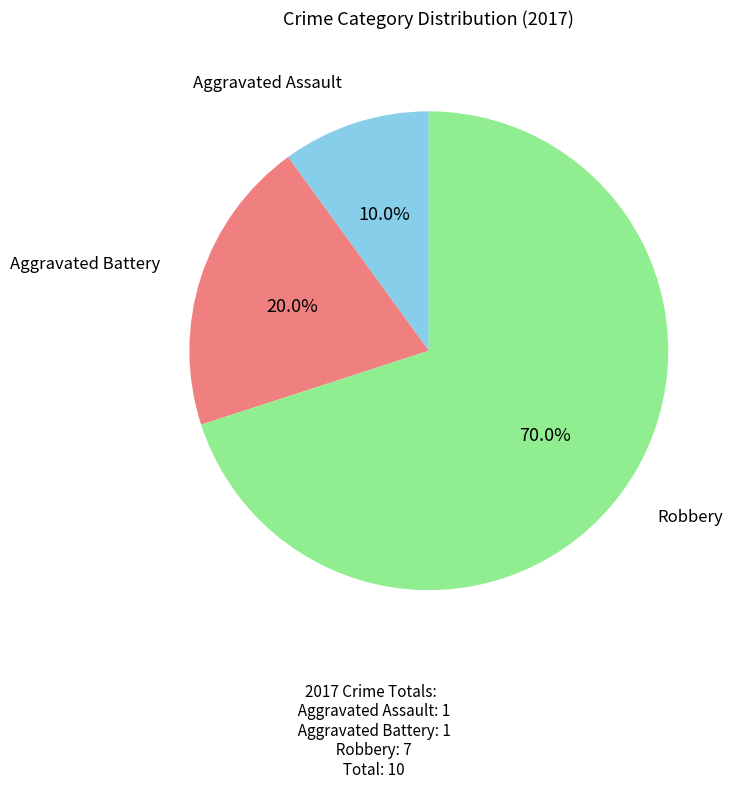

Which category has the smallest portion of the pie?

Aggravated Assault